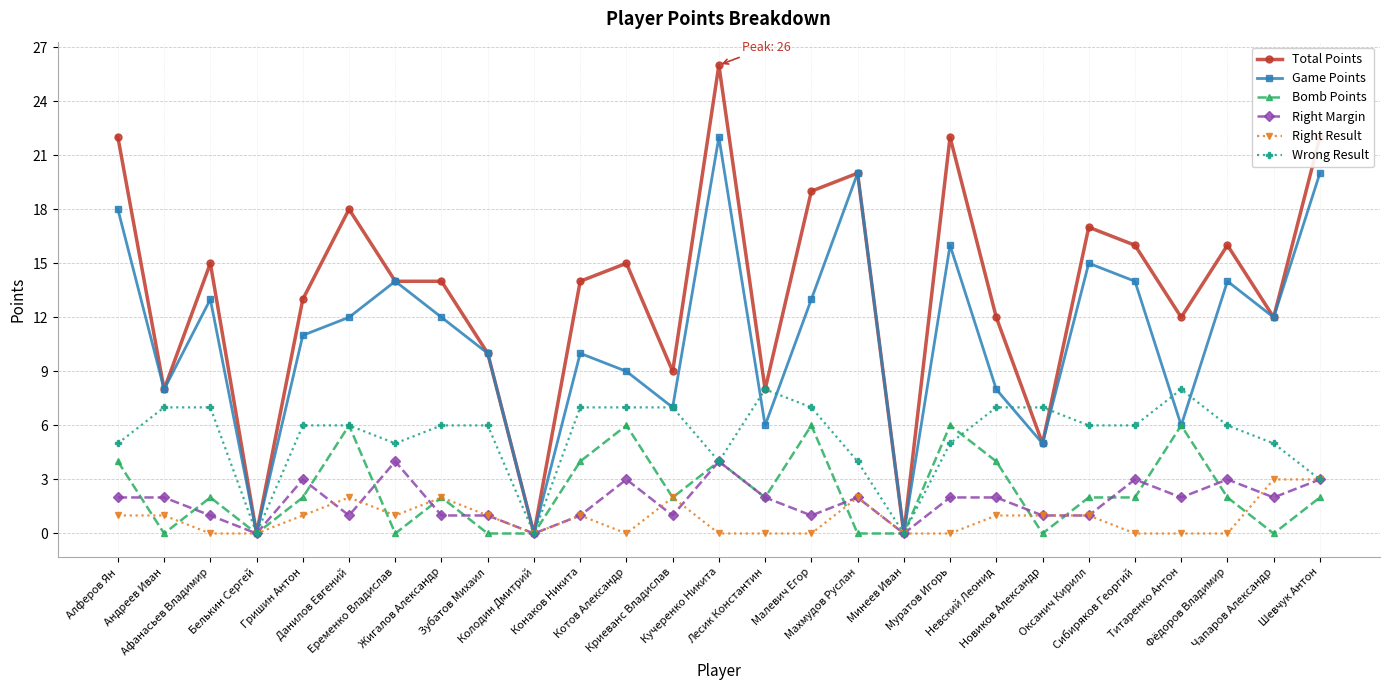

Which series has the largest total across all categories?

Total Points